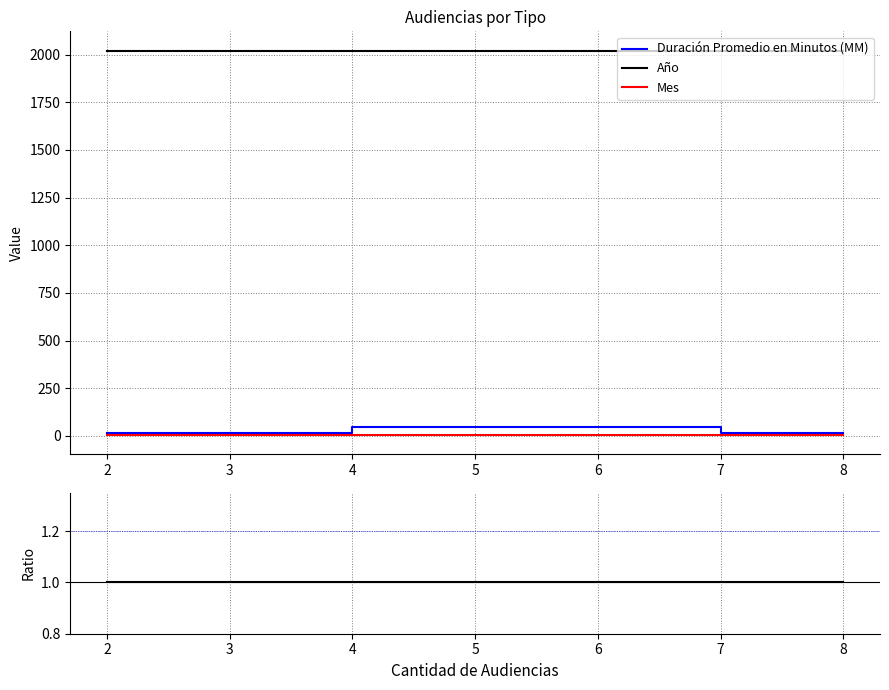

Which has a higher value, 6 or 8?

6